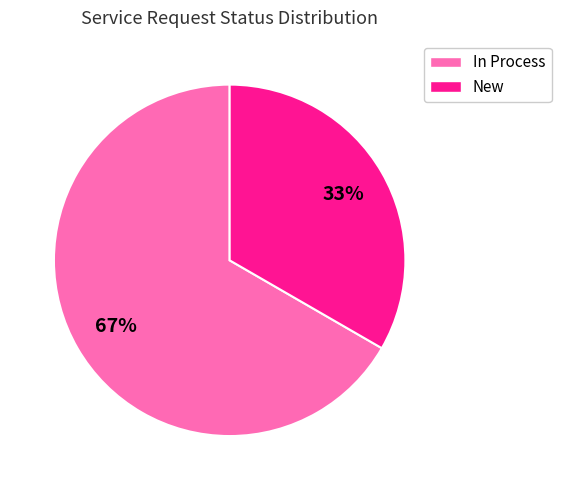

To the nearest percent, what percentage of the pie is In Process?

67%